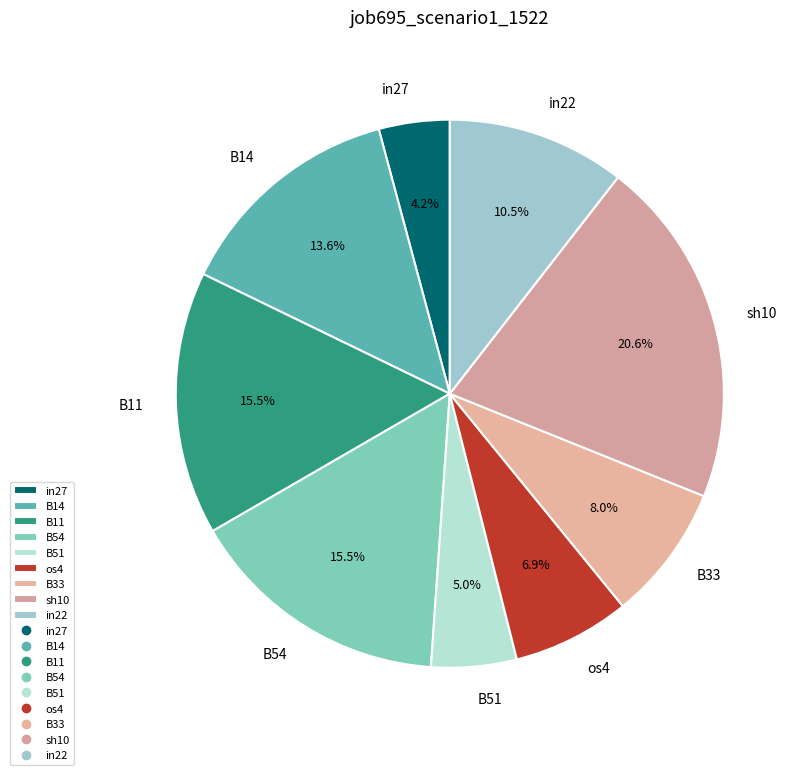

The os4 slice represents 1% of the pie. True or false?

False